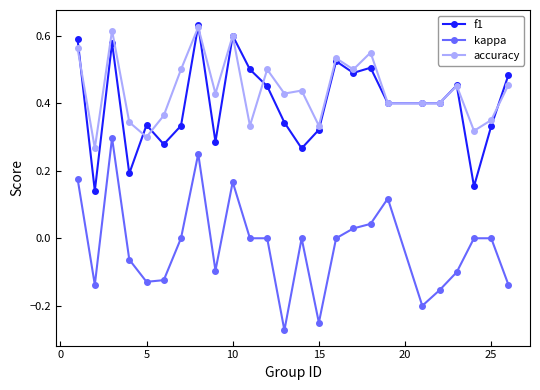

Which series has the largest total across all categories?

accuracy